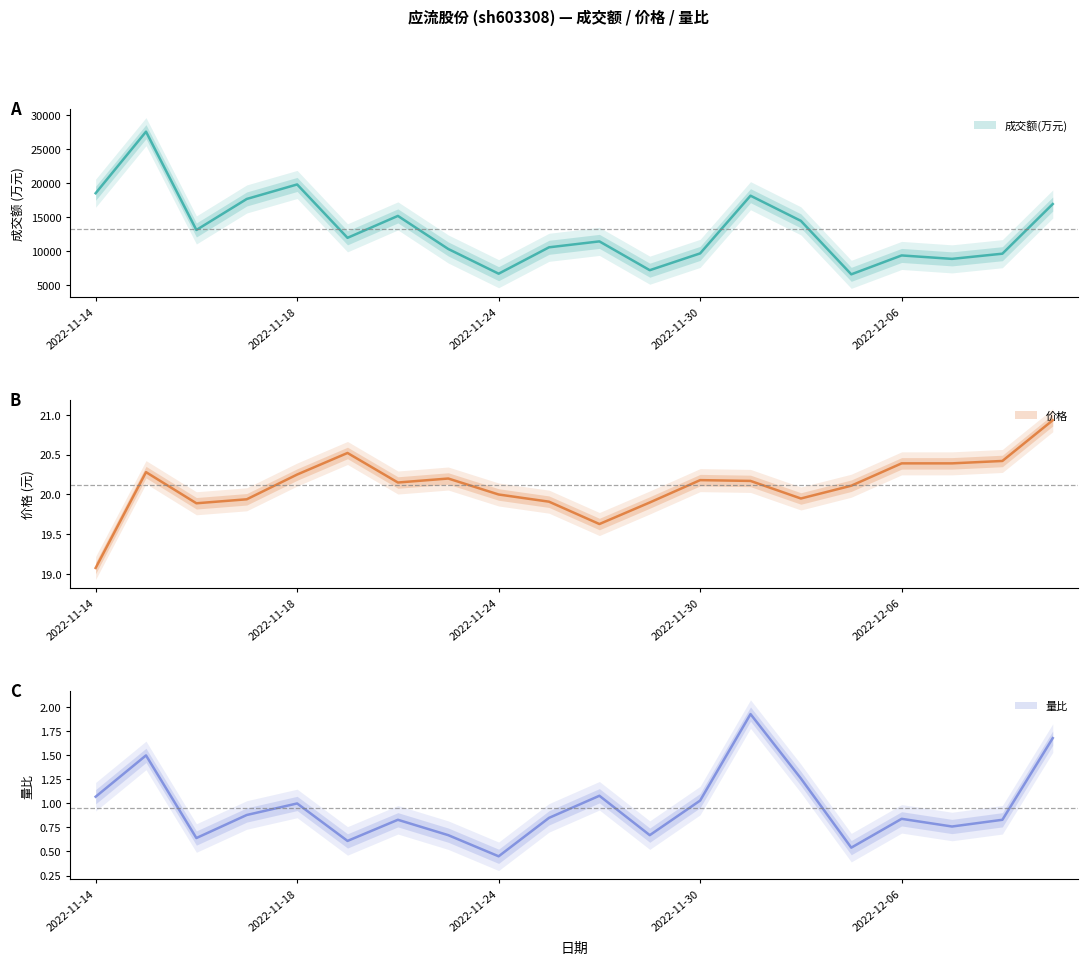

Is it true that 量比 equals 0.8 at 2022-12-06?

True